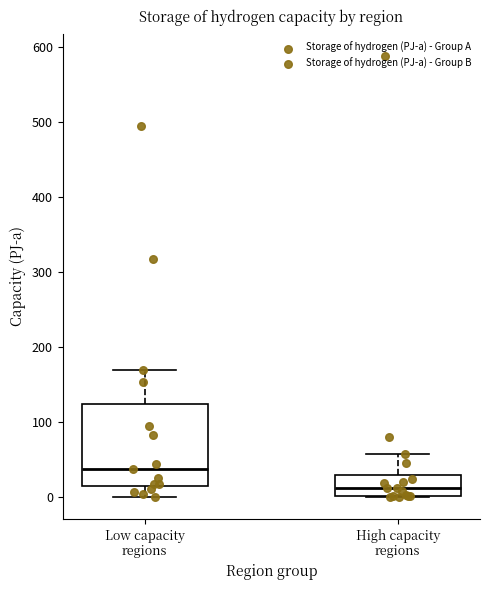

Which box's median line is the lowest?

High capacity regions